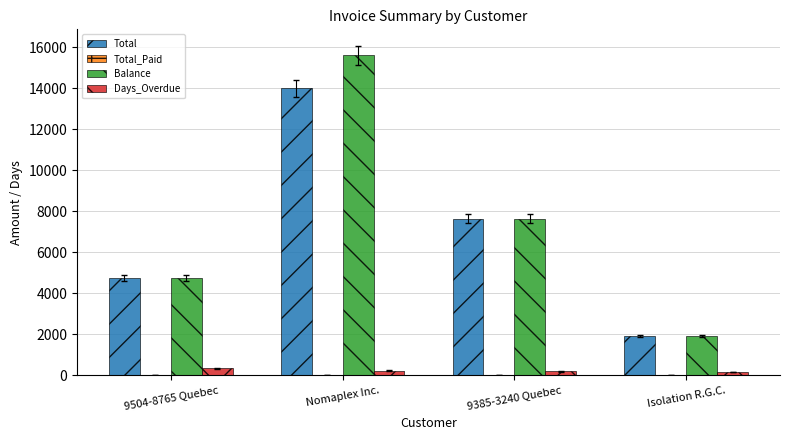

True or false: Total has a value of 13983.8 at Nomaplex Inc..

True